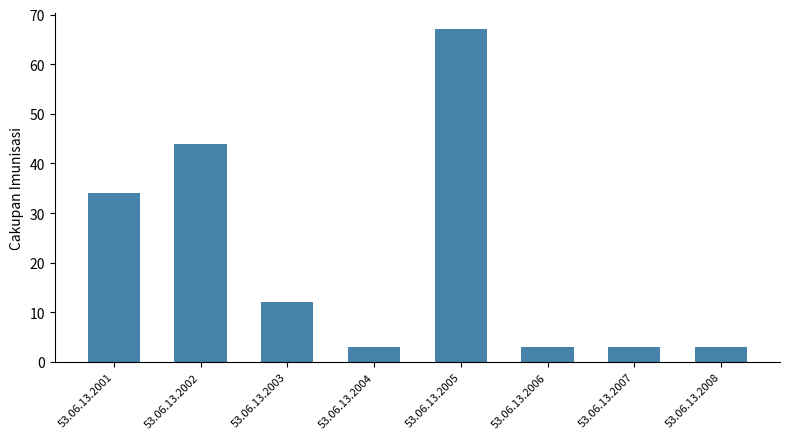

At which label is the value closest to 35?

53.06.13.2001